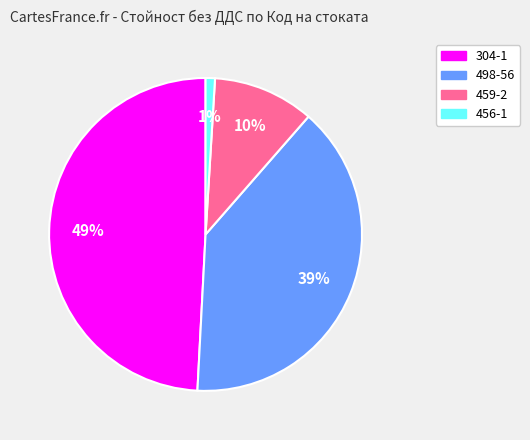

True or false: 456-1 accounts for 13% of the total.

False